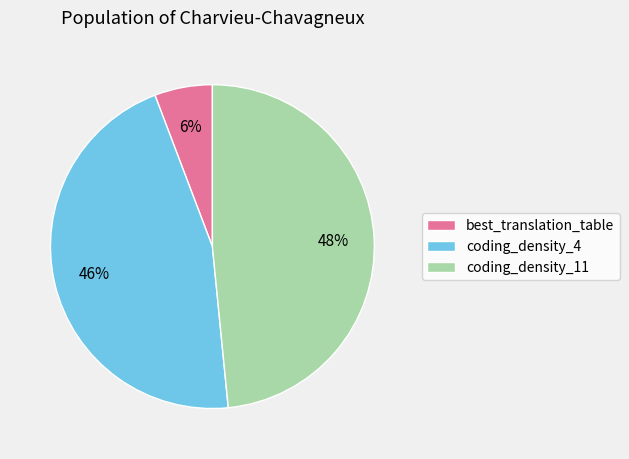

How many slices are in this pie chart?

3